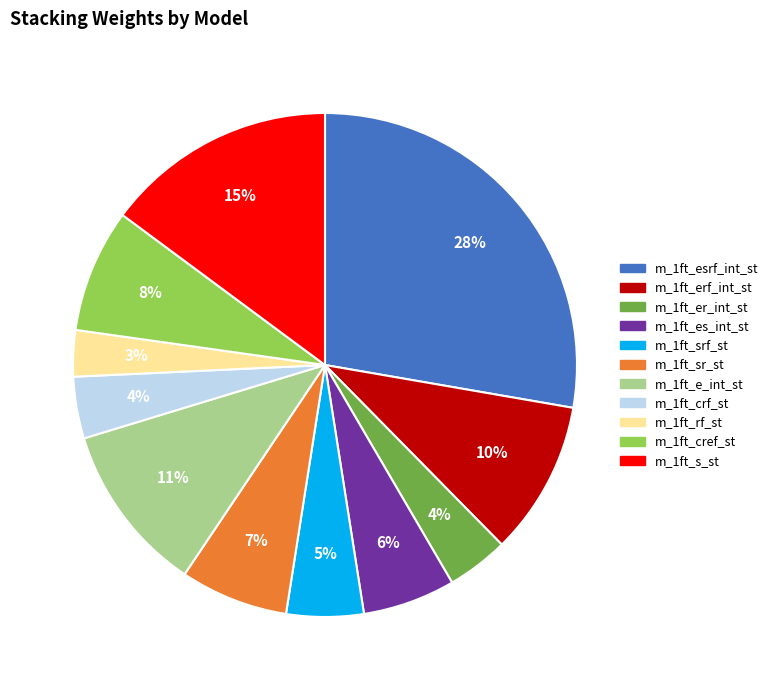

To the nearest percent, what is the difference between the largest and smallest slice percentages?

25%